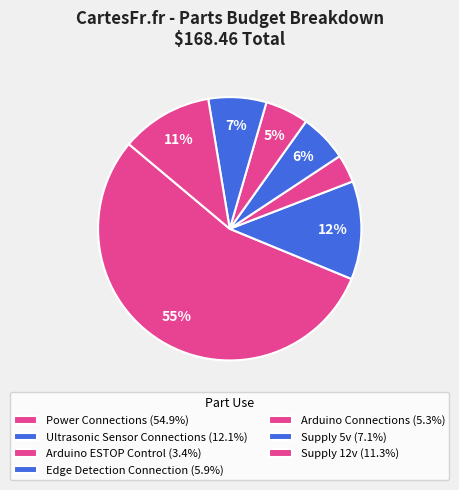

Which category has the biggest portion of the pie?

Power Connections